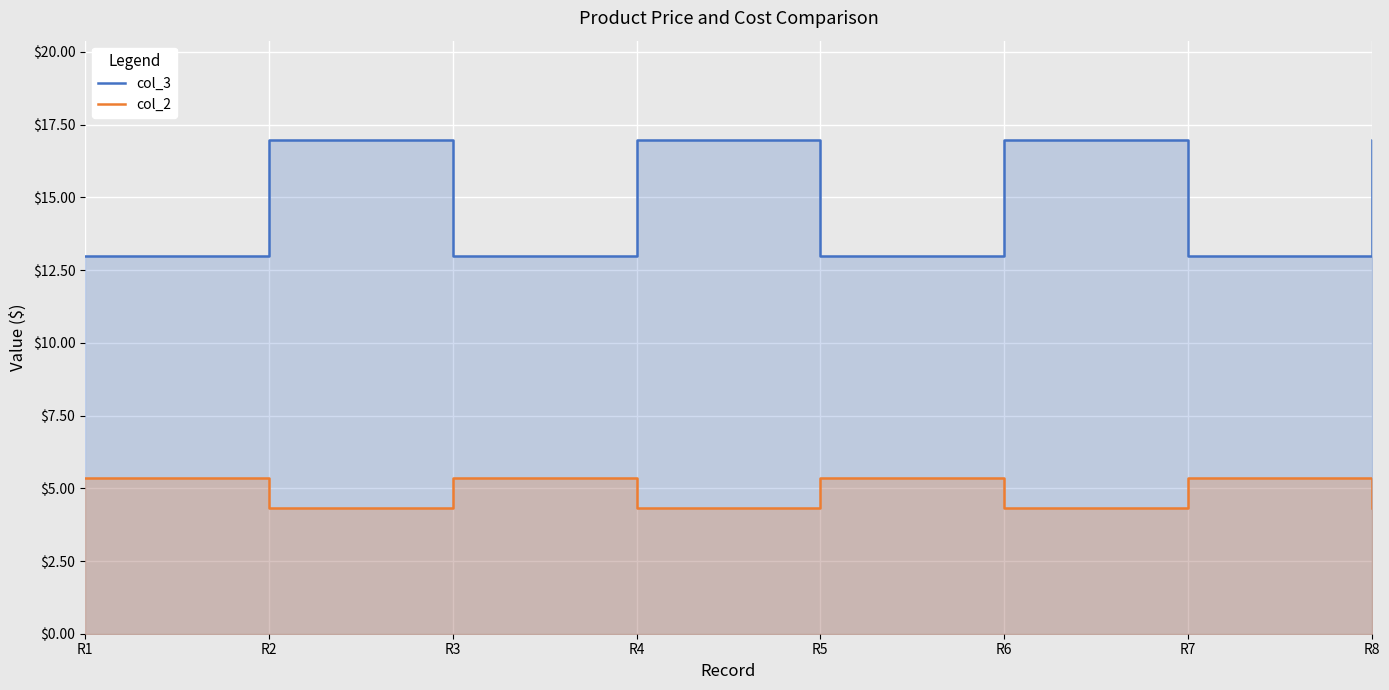

What is the difference between the highest and lowest values at R2?

12.7